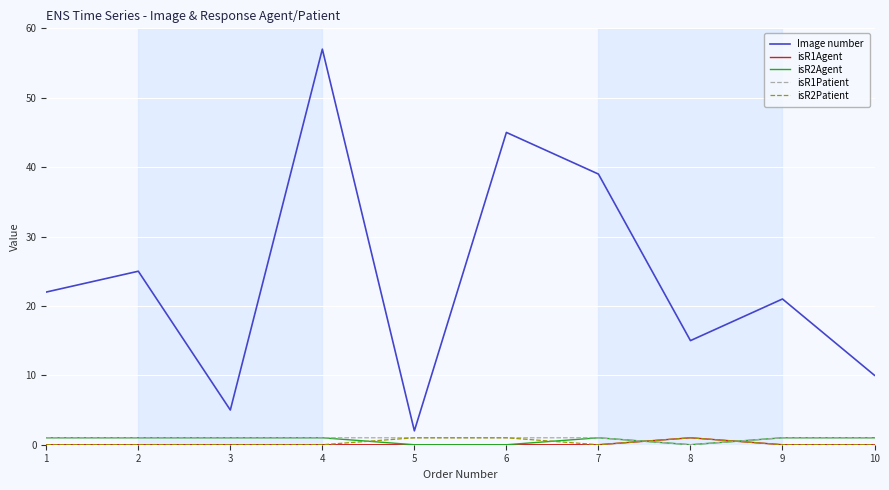

True or false: Image number has a value of 45 at 6.

True